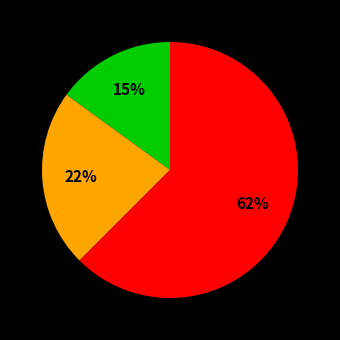

Count the number of slices in the pie.

3